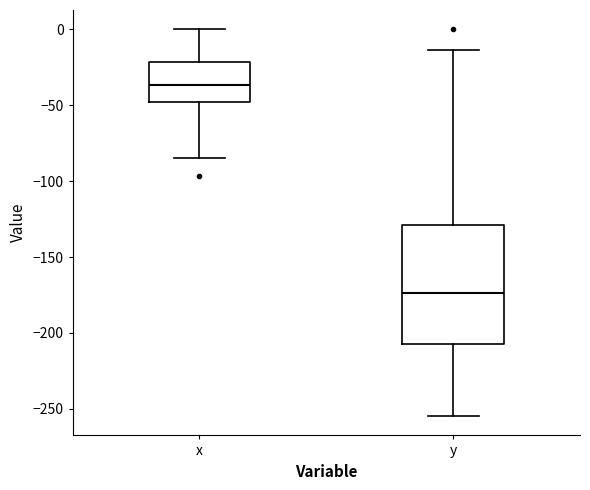

Reading left to right, transcribe this box plot: for each box, give where its median line is, the range the box spans, and where its two whiskers end, as read against the y-axis. The values are not printed on the chart, so give them approximately, as read against the axis.

x: median -35, box -50 to -20, whiskers -85 to 0
y: median -175, box -205 to -130, whiskers -255 to -15